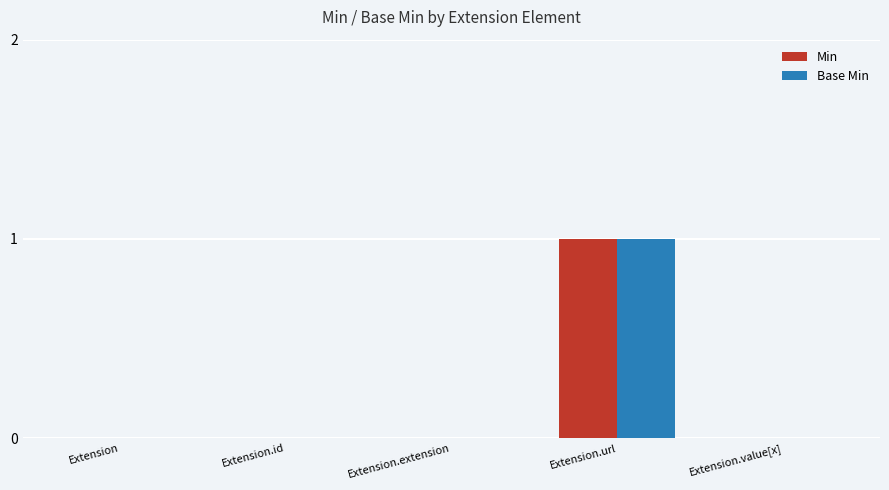

How many groups of bars are there?

5